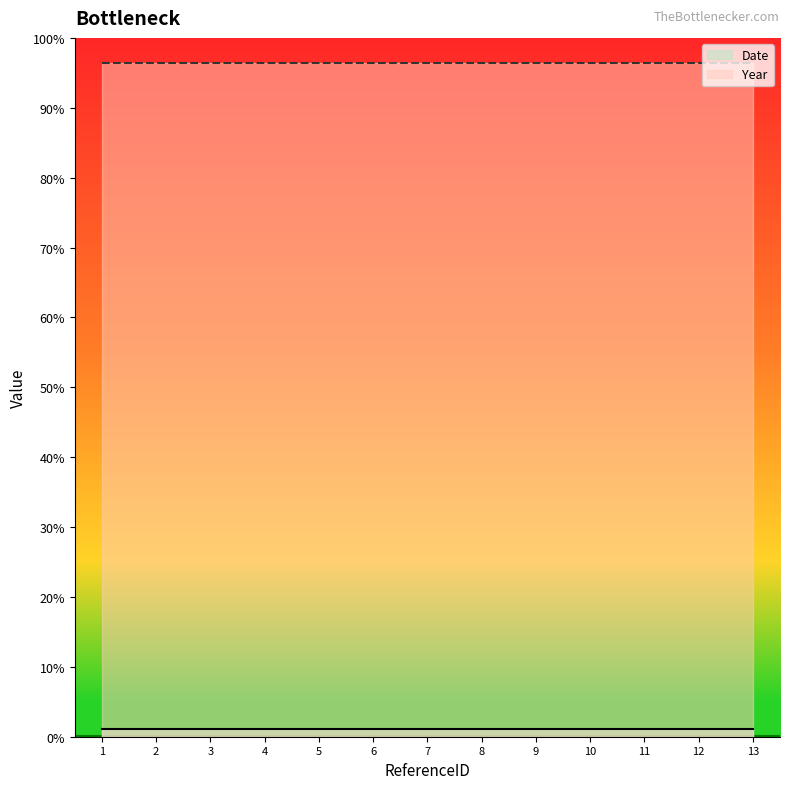

How many series are shown in this chart?

2